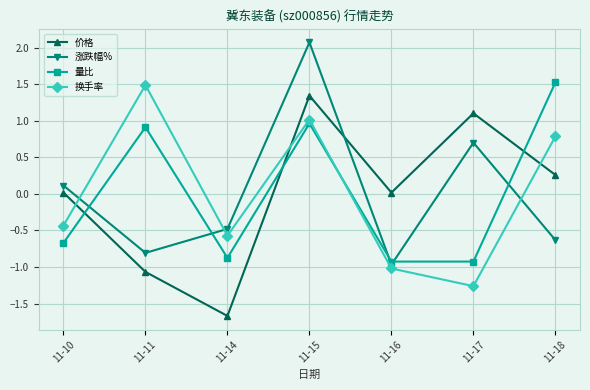

The value of 涨跌幅% at 11-14 is -0.3. True or false?

False